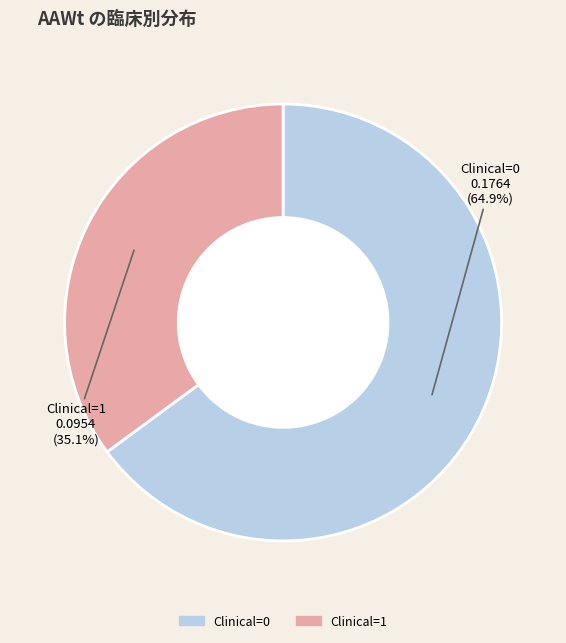

True or false: Clinical=1 (AAWt sum) accounts for 42% of the total.

False